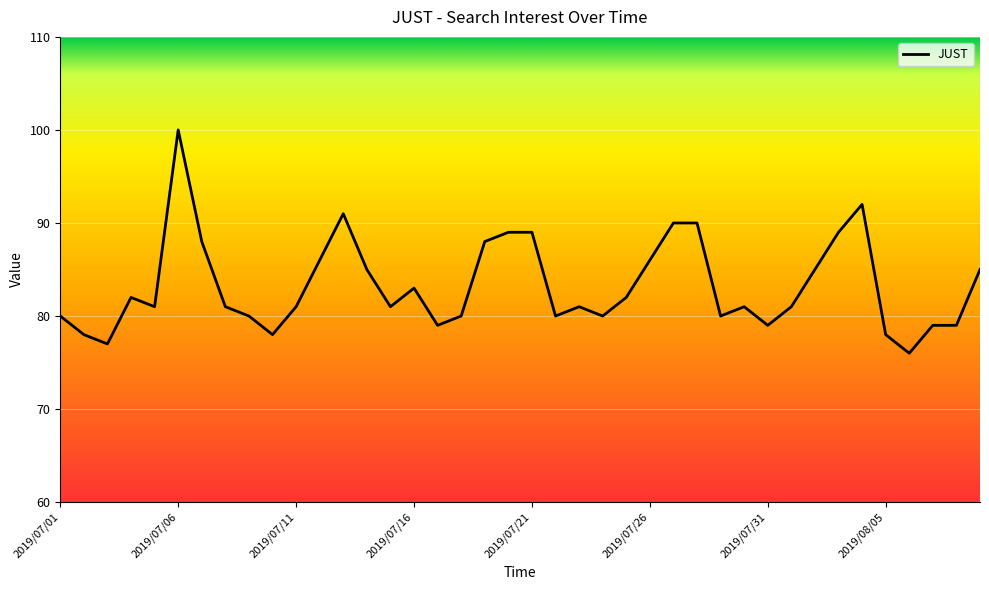

What is the difference between the maximum and minimum values?

24